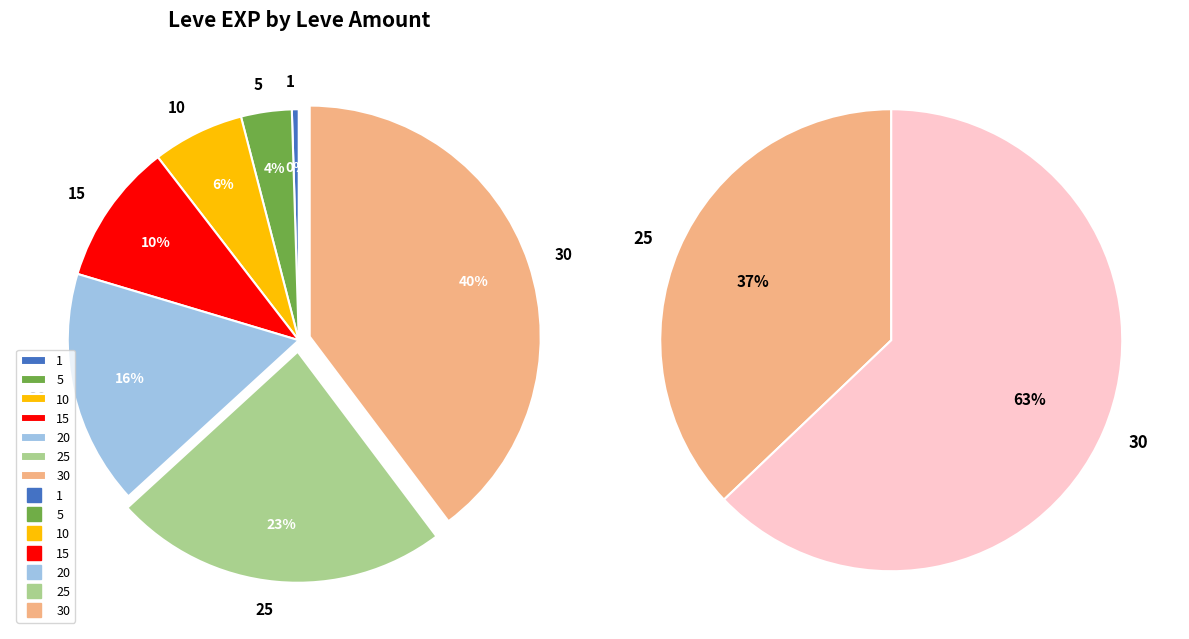

How many slices are in this pie chart?

7